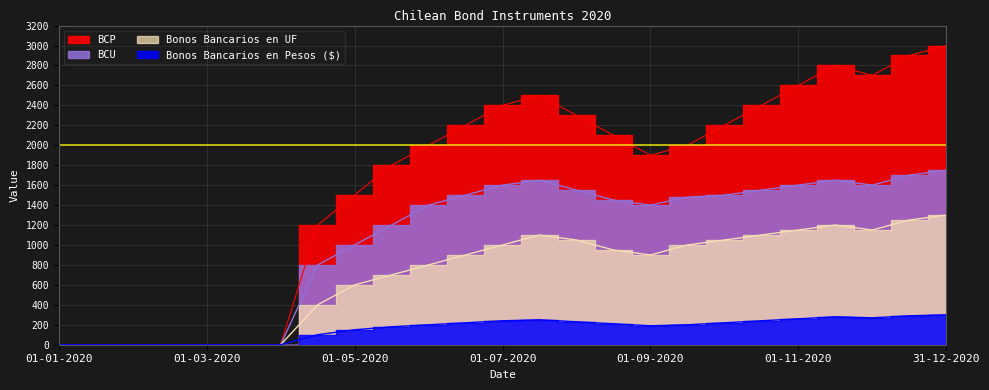

True or false: BCP and BCU cross at least once.

False